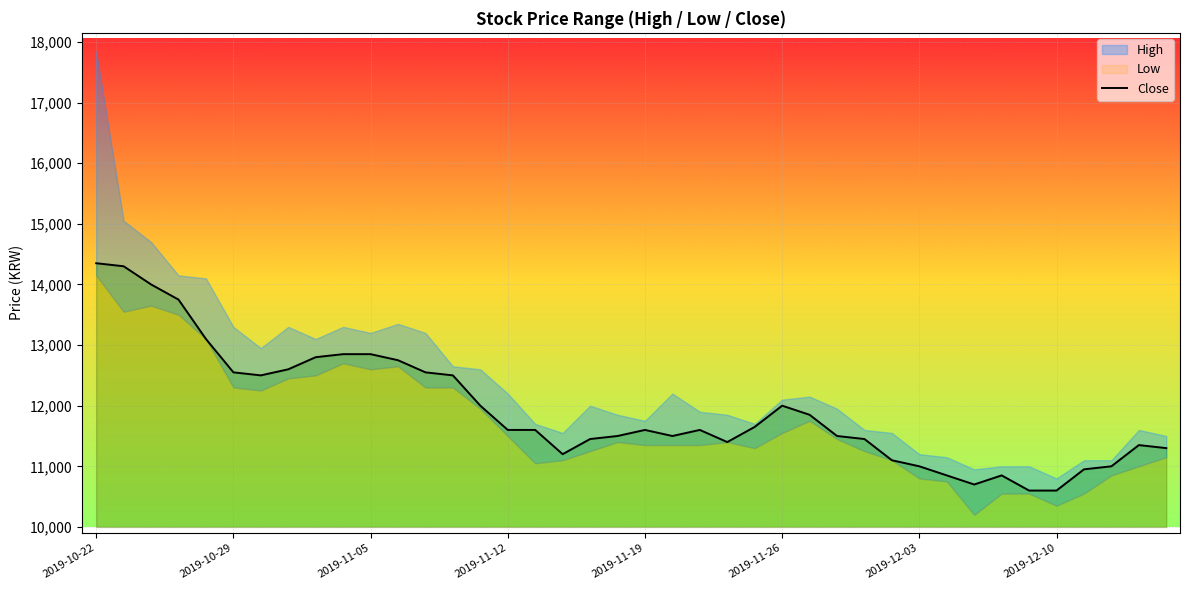

Reading right to left, extract all data points from this chart.

11300	11350	11000	10950	10600	10600	10850	10700	10850	11000	11100	11450	11500	11850	12000	11650	11400	11600	11500	11600	11500	11450	11200	11600	11600	12000	12500	12550	12750	12850	12850	12800	12600	12500	12550	13100	13750	14000	14300	14350